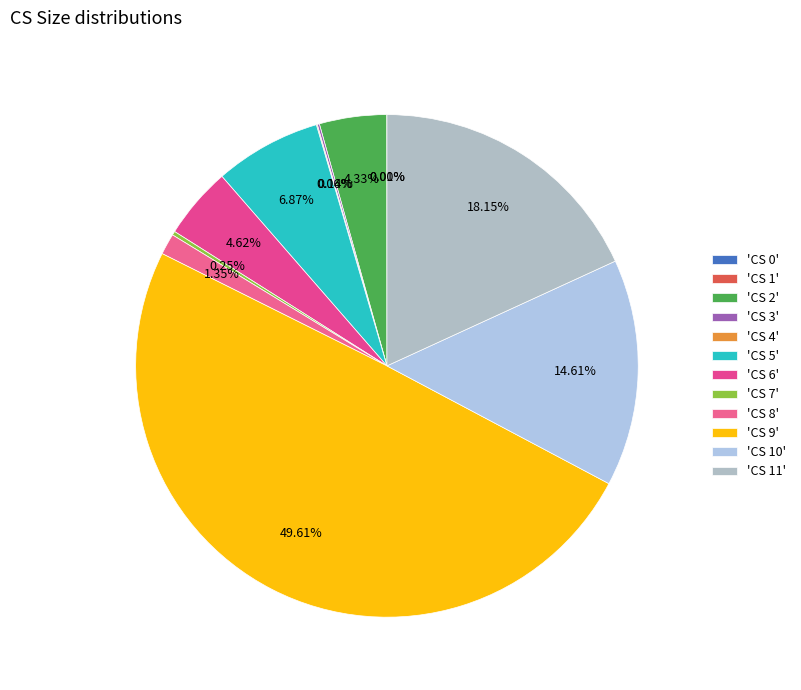

What is the largest slice in the pie chart?

CS 9